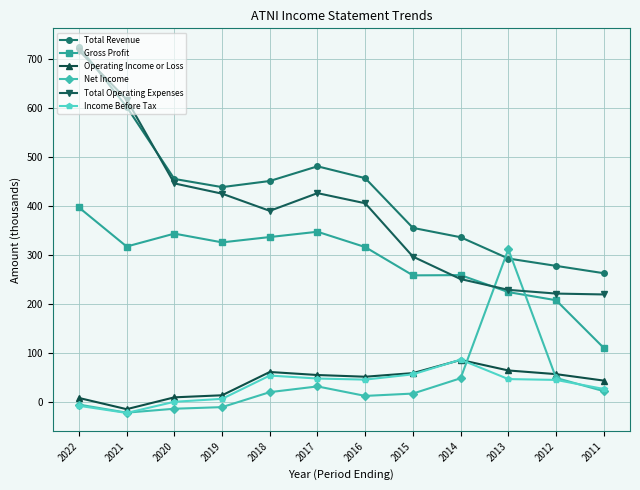

What is the difference between the highest and lowest values at 2021?

640.4